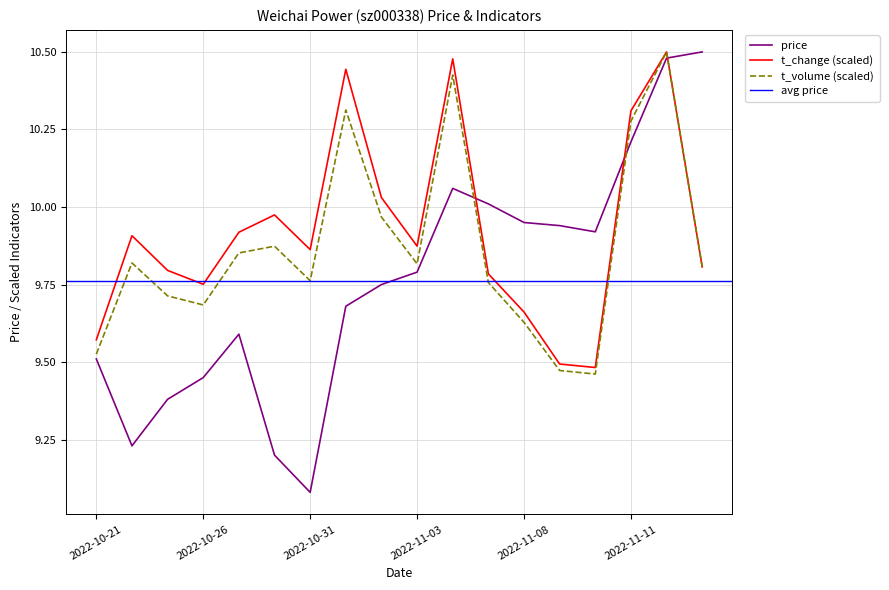

Rank the series at 2022-10-31 from lowest to highest value.

price, t_volume, t_change